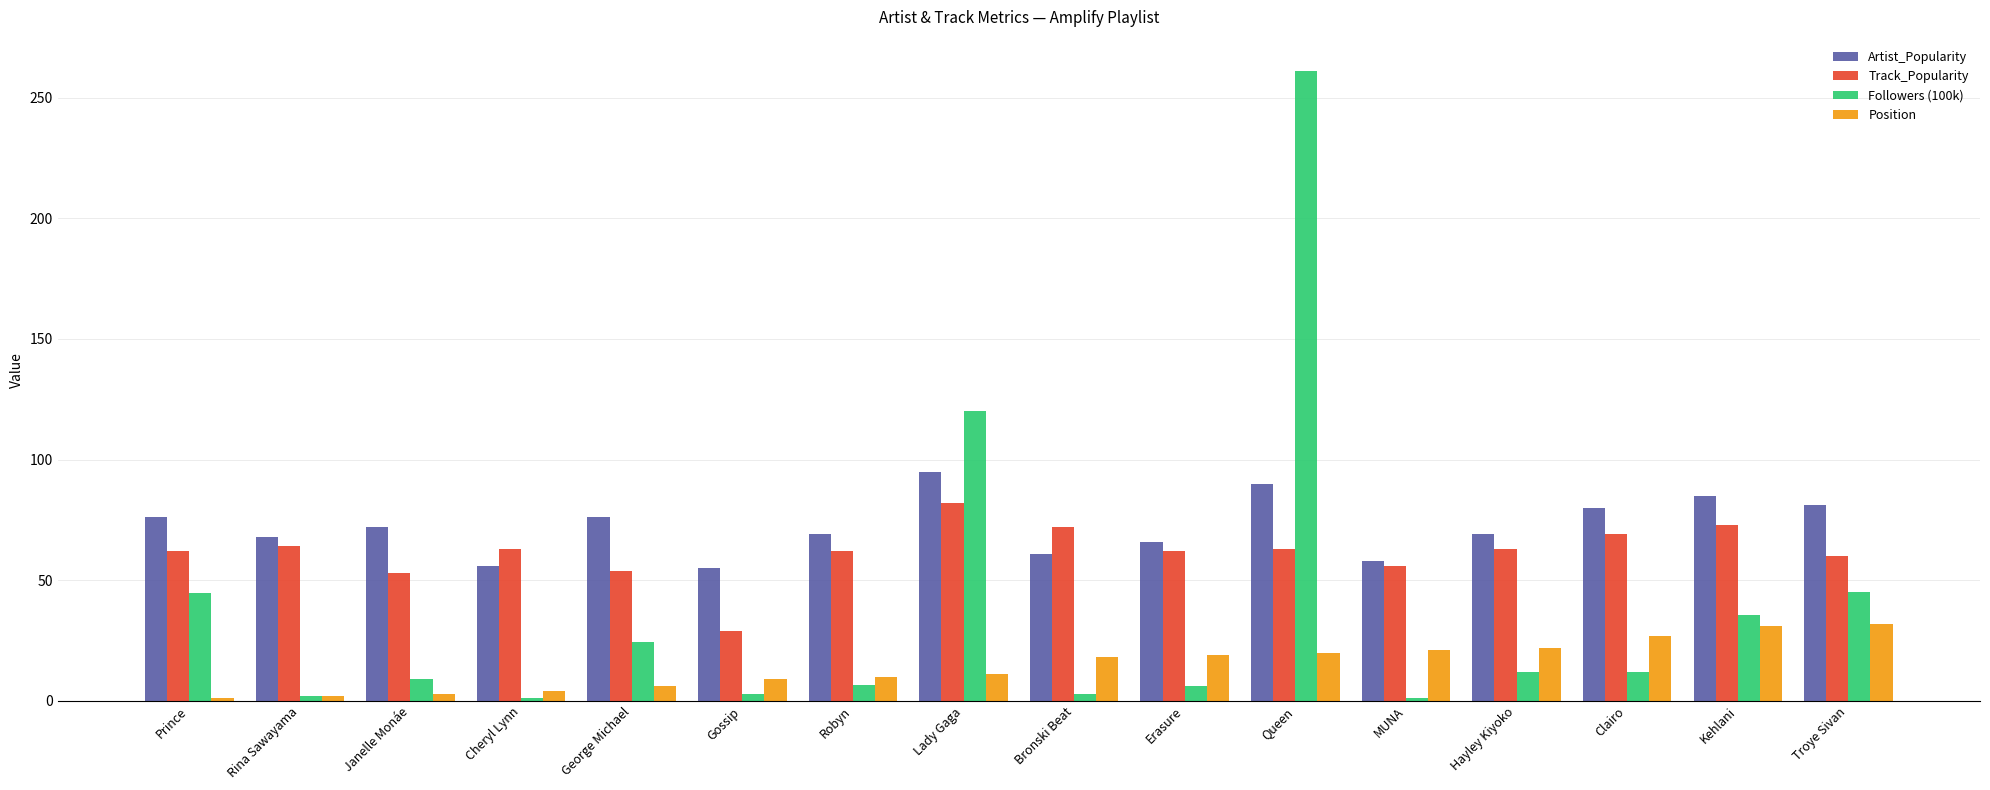

What is the greatest value displayed?

261.0